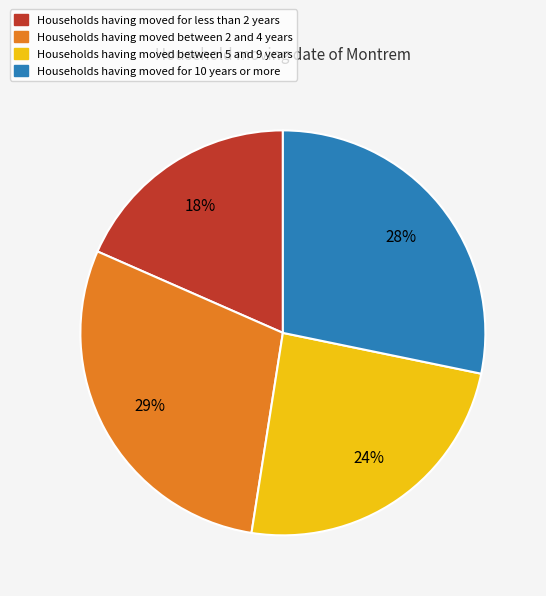

Is there any slice that represents more than half of the pie?

No